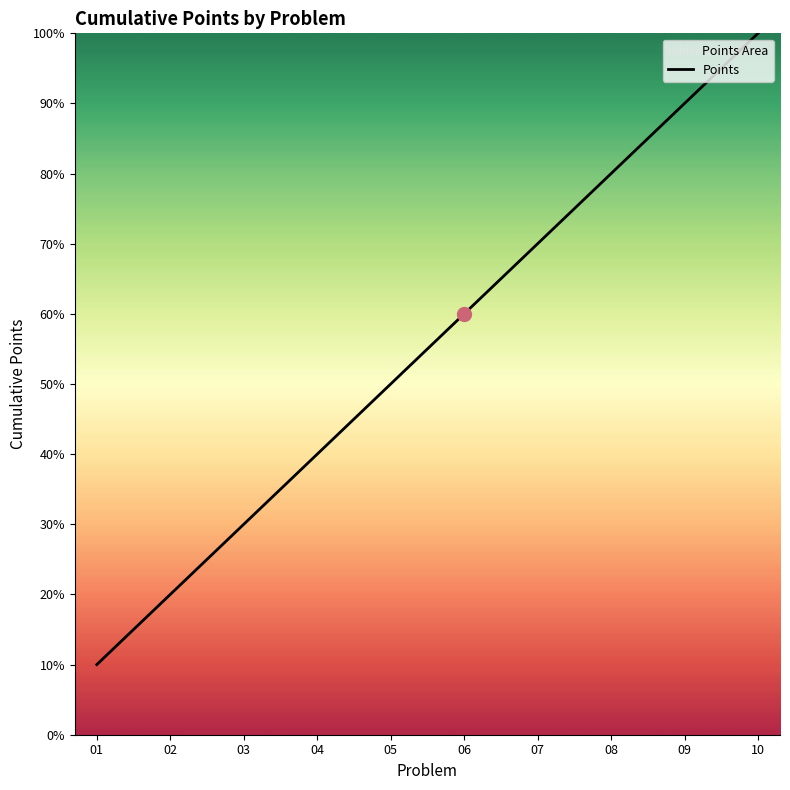

How many data points are above 60?

4